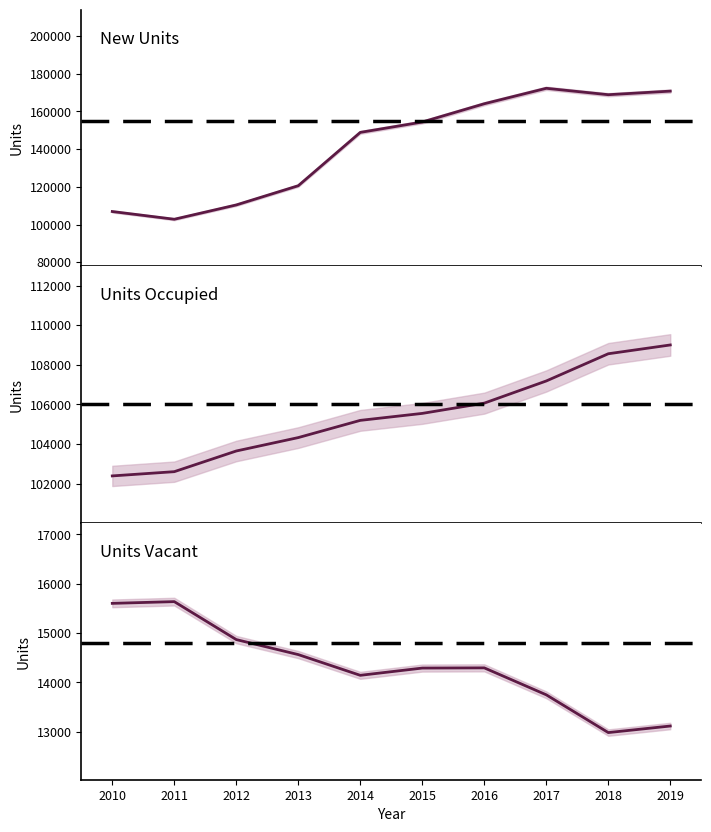

How many values in the New Units series exceed 154400?

4